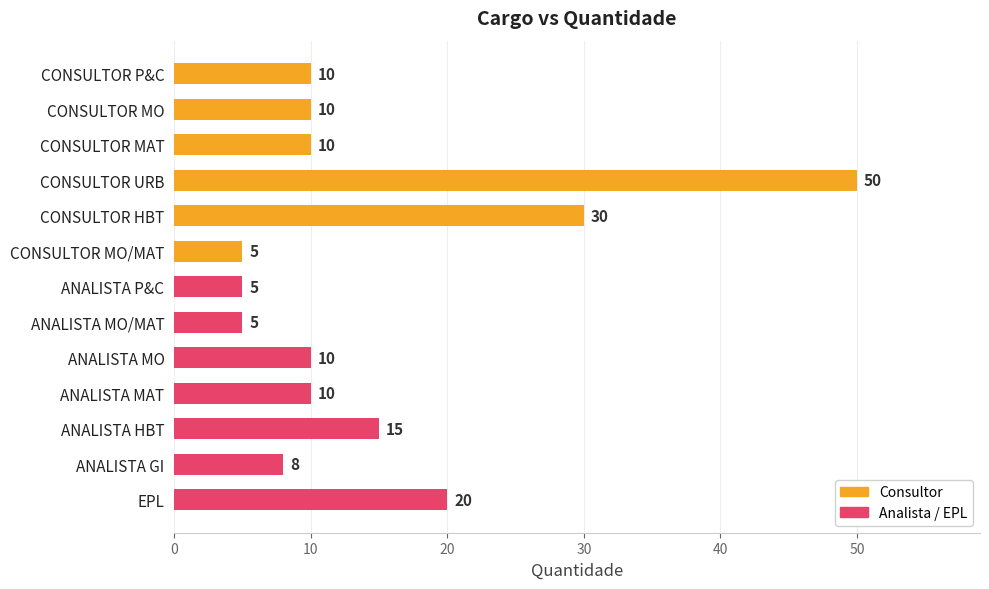

What is the change in value from ANALISTA MO/MAT to ANALISTA MO?

+5